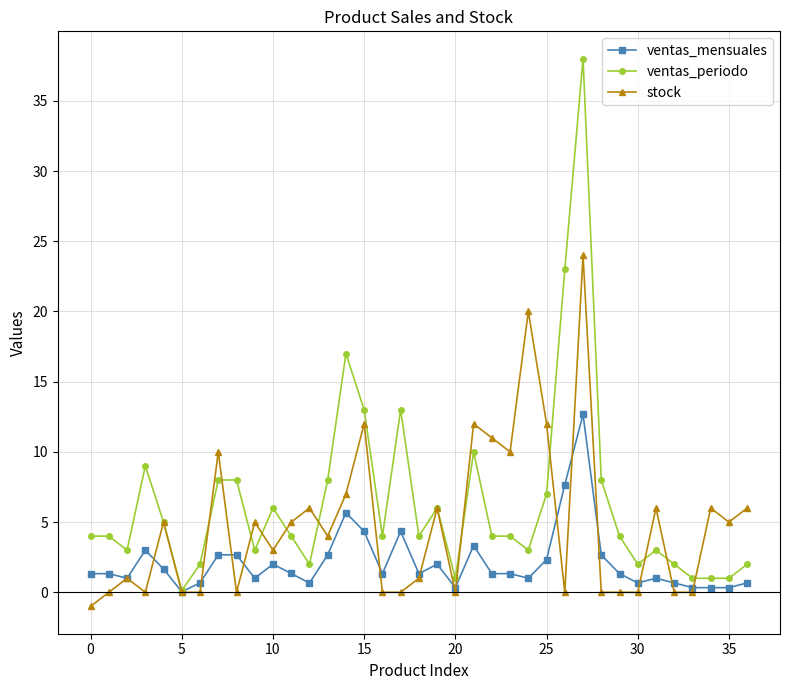

Which series has the widest spread of values?

ventas_periodo